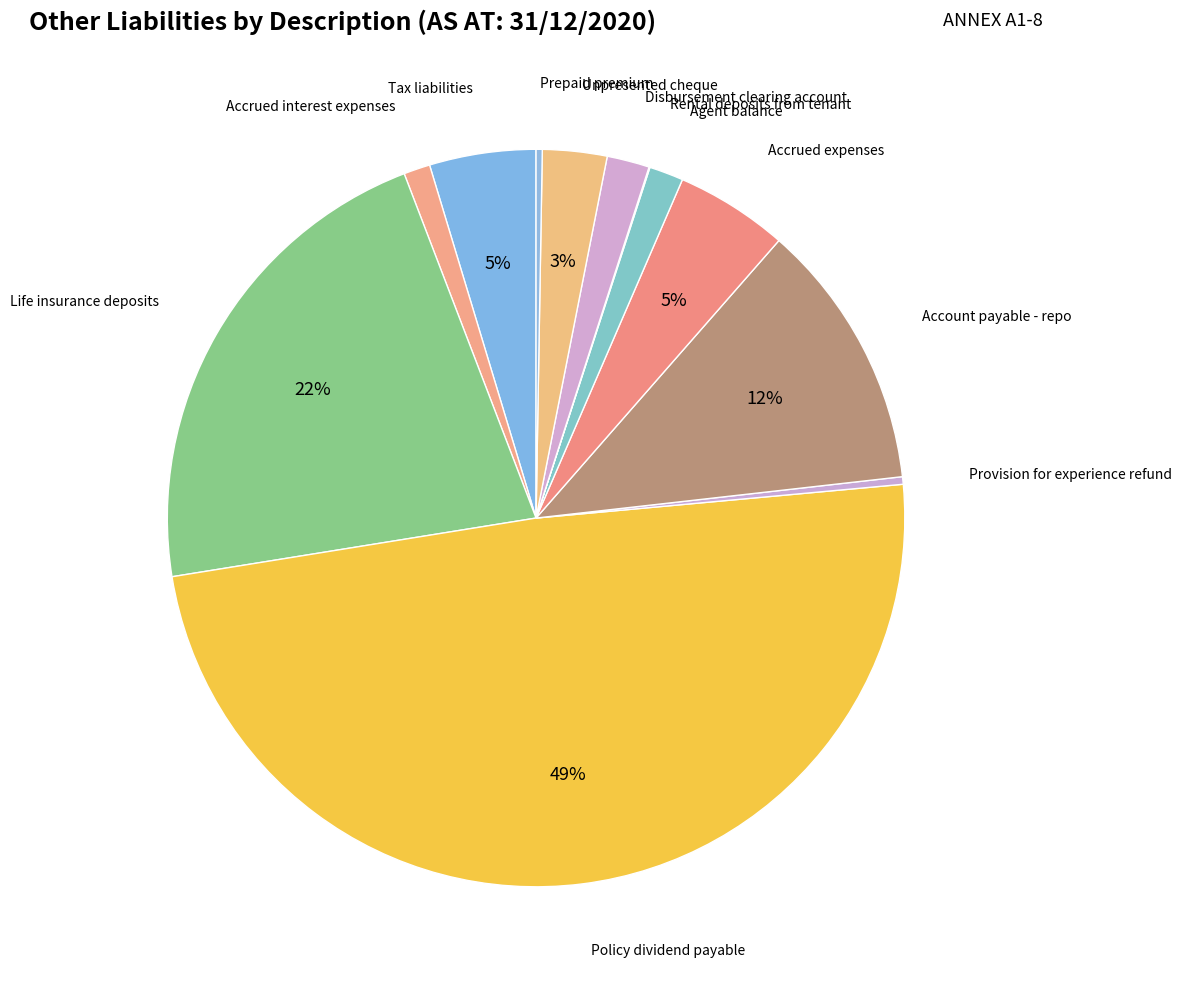

Rank the categories by value from highest to lowest.

Policy dividend payable, Life insurance deposits, Account payable - repo, Accrued expenses, Tax liabilities, Unpresented cheque, Disbursement clearing account, Agent balance, Accrued interest expenses, Provision for experience refund, Prepaid premium, Rental deposits from tenant